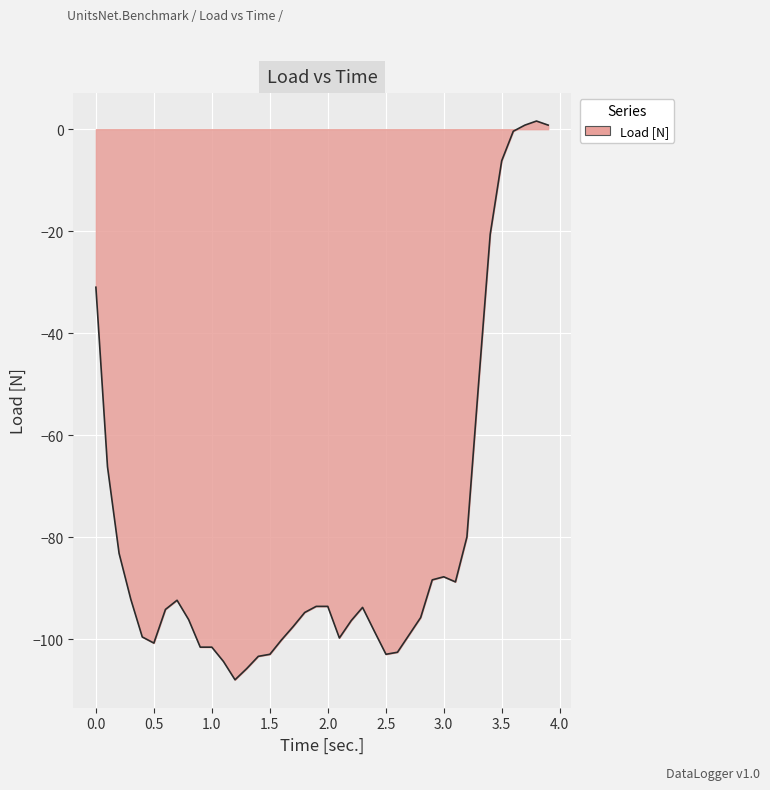

What is the difference between the maximum and minimum values?

109.6